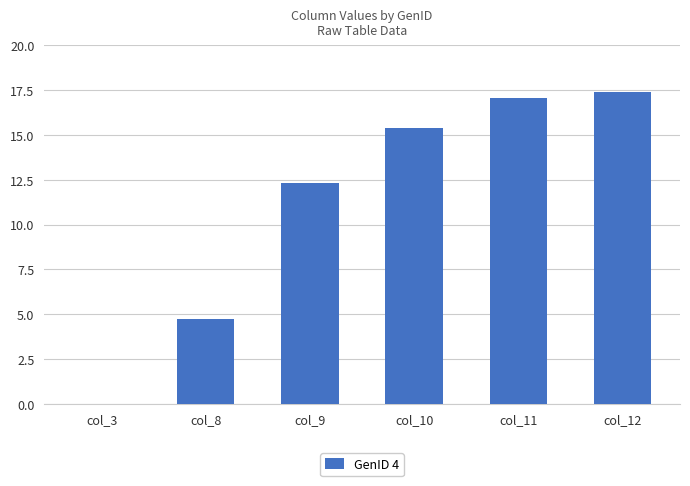

The chart shows a value of 6.9 at col_12. True or false?

False